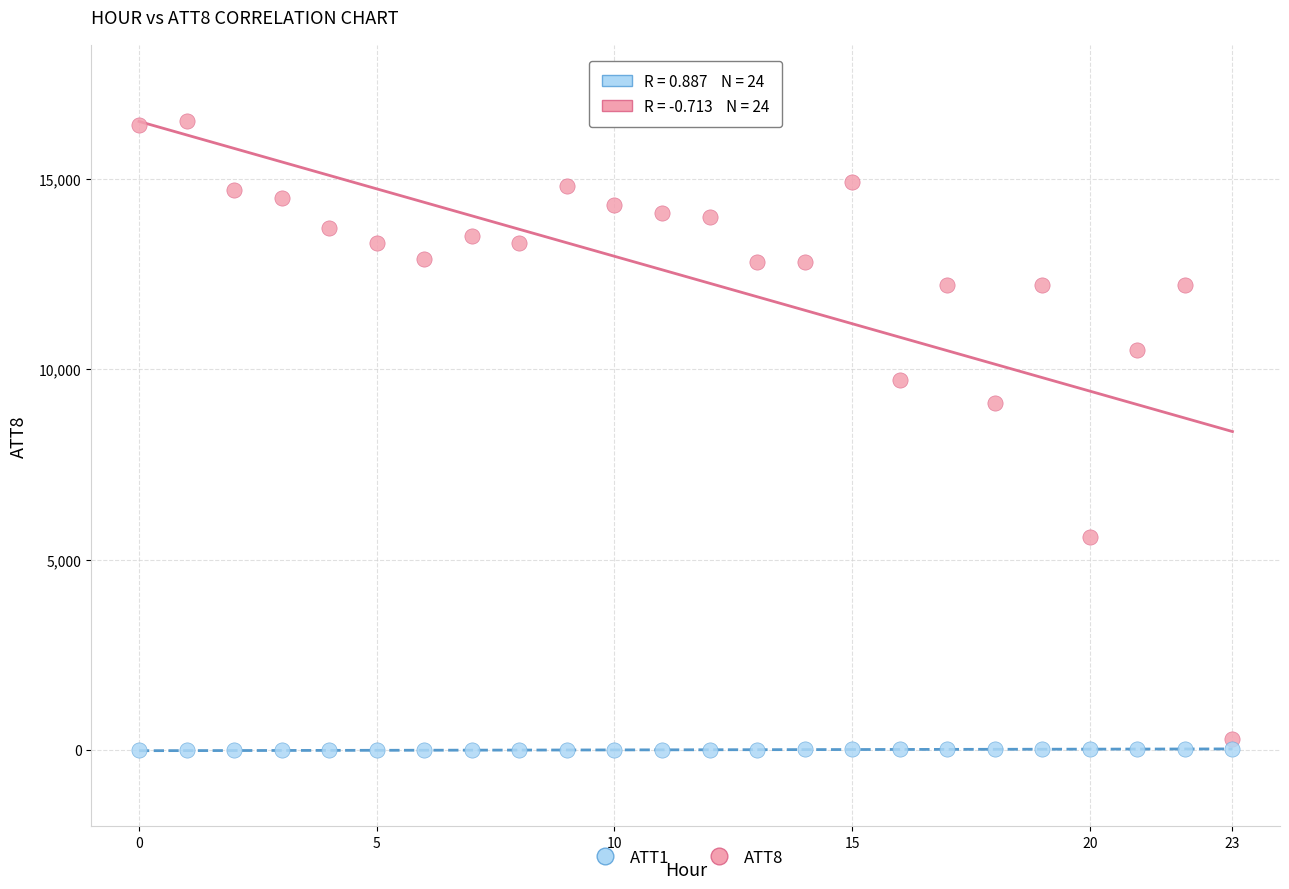

What are all the series names shown in the legend?

ATT1, ATT8